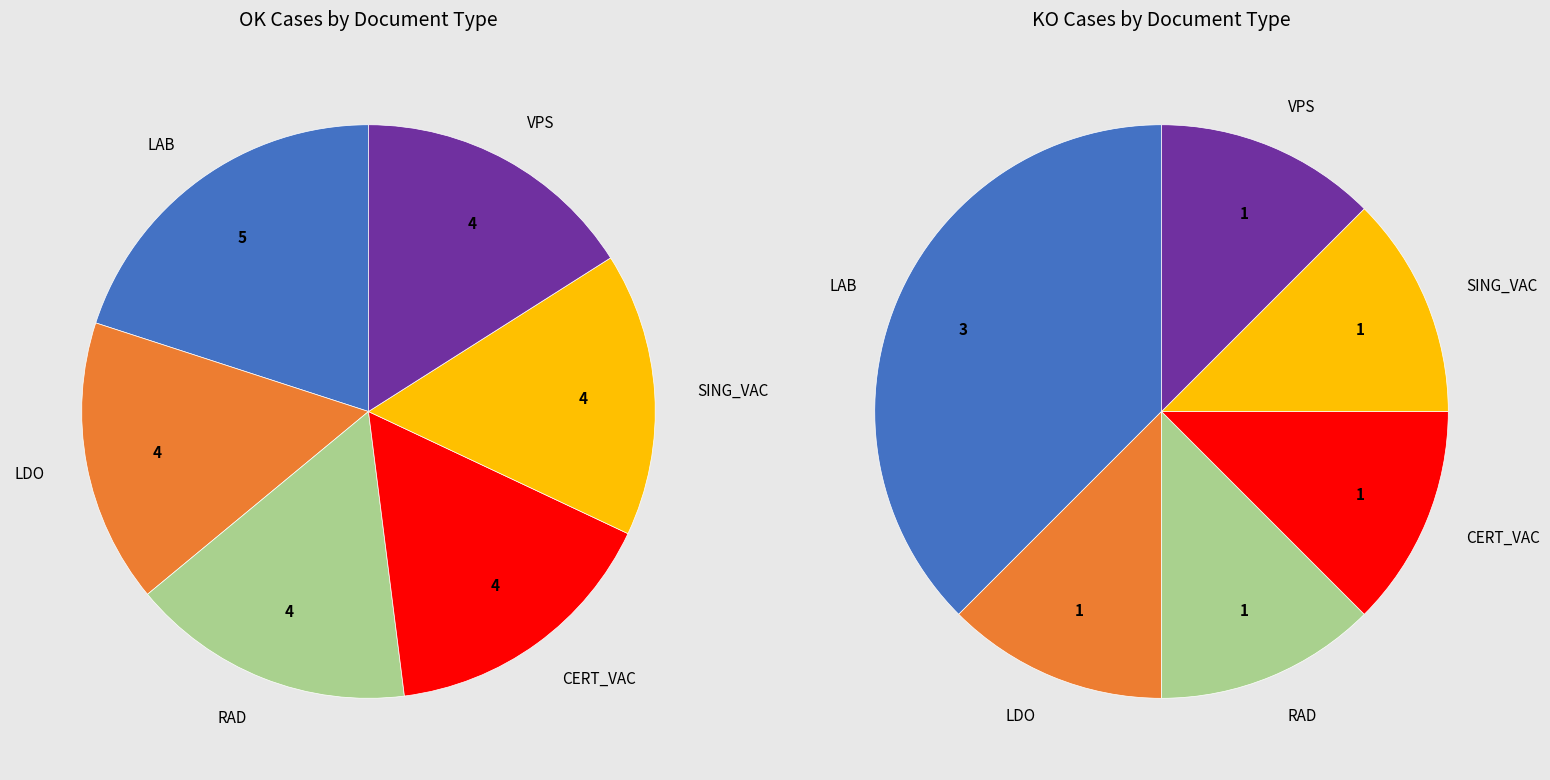

How much of the chart is everything except LDO?

84.0%